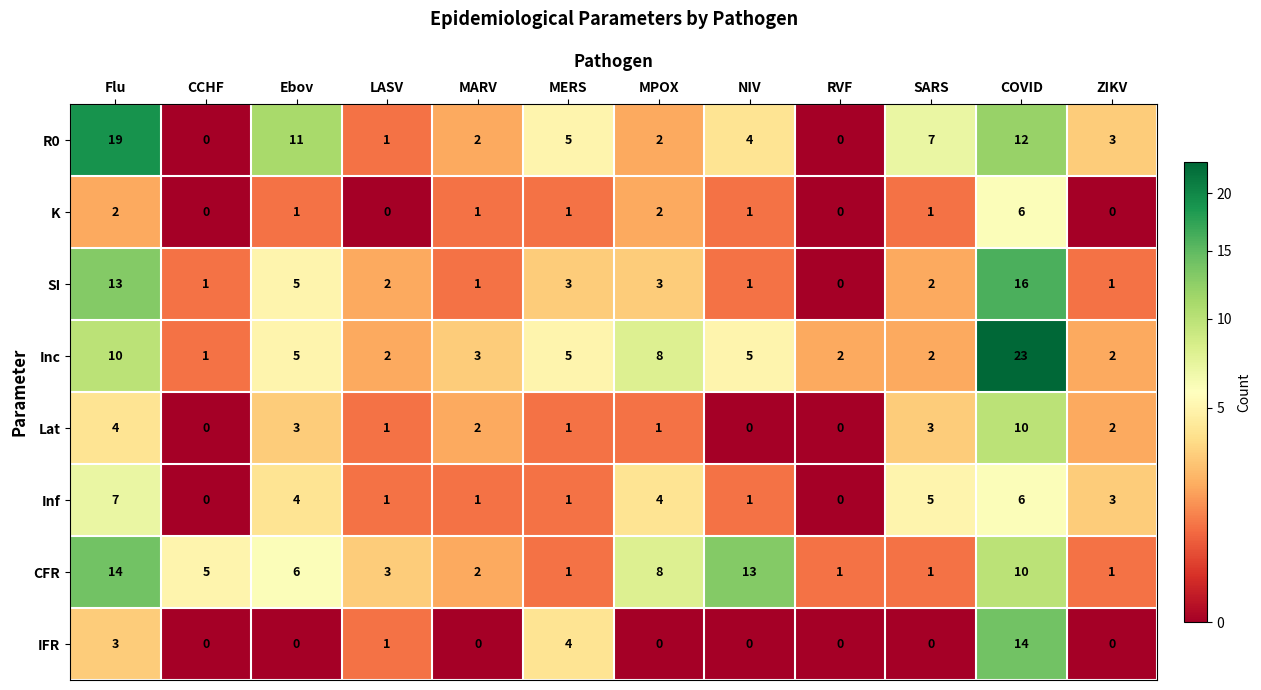

Which series has the largest total across all categories?

Inc